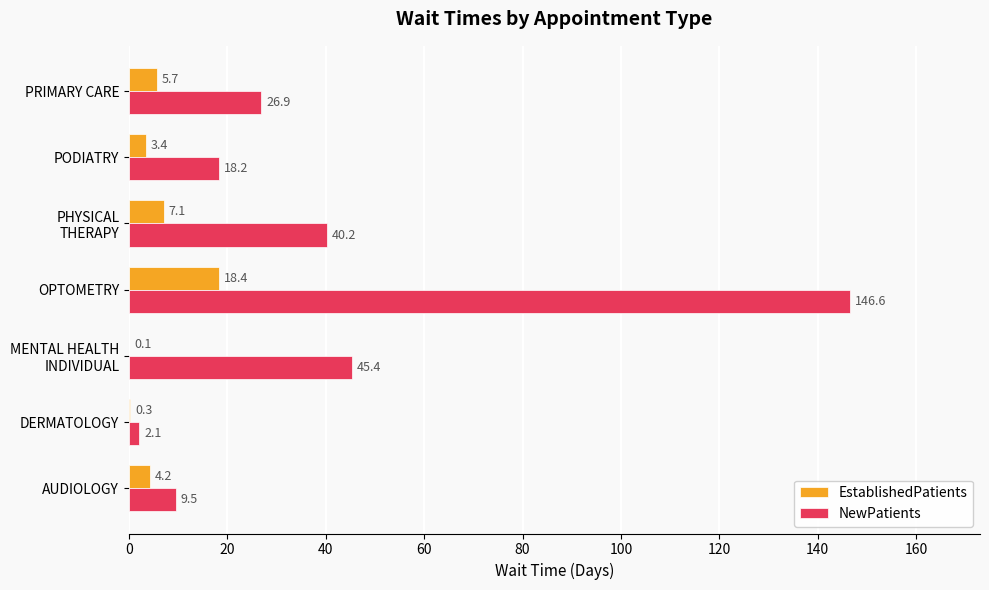

What are all the series names shown in the legend?

EstablishedPatients, NewPatients